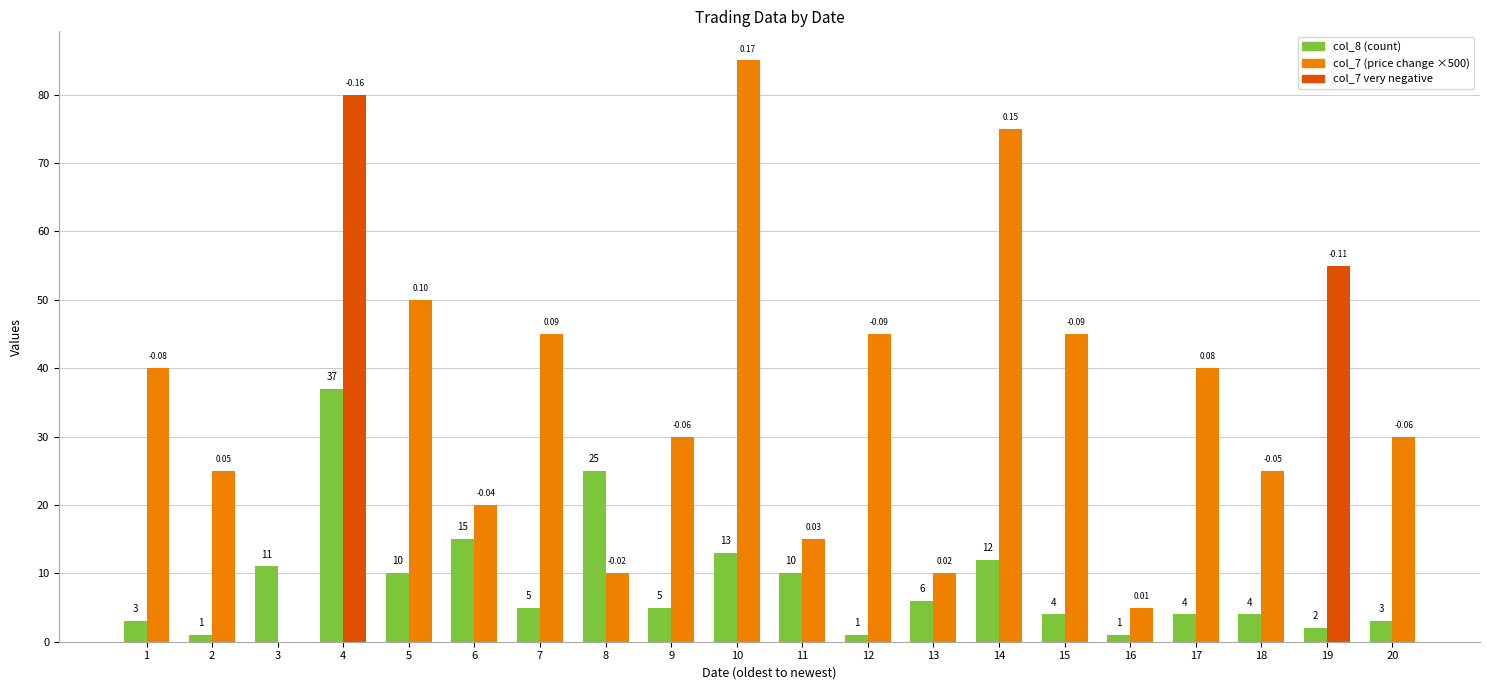

At which category is the sum across all series the highest?

4